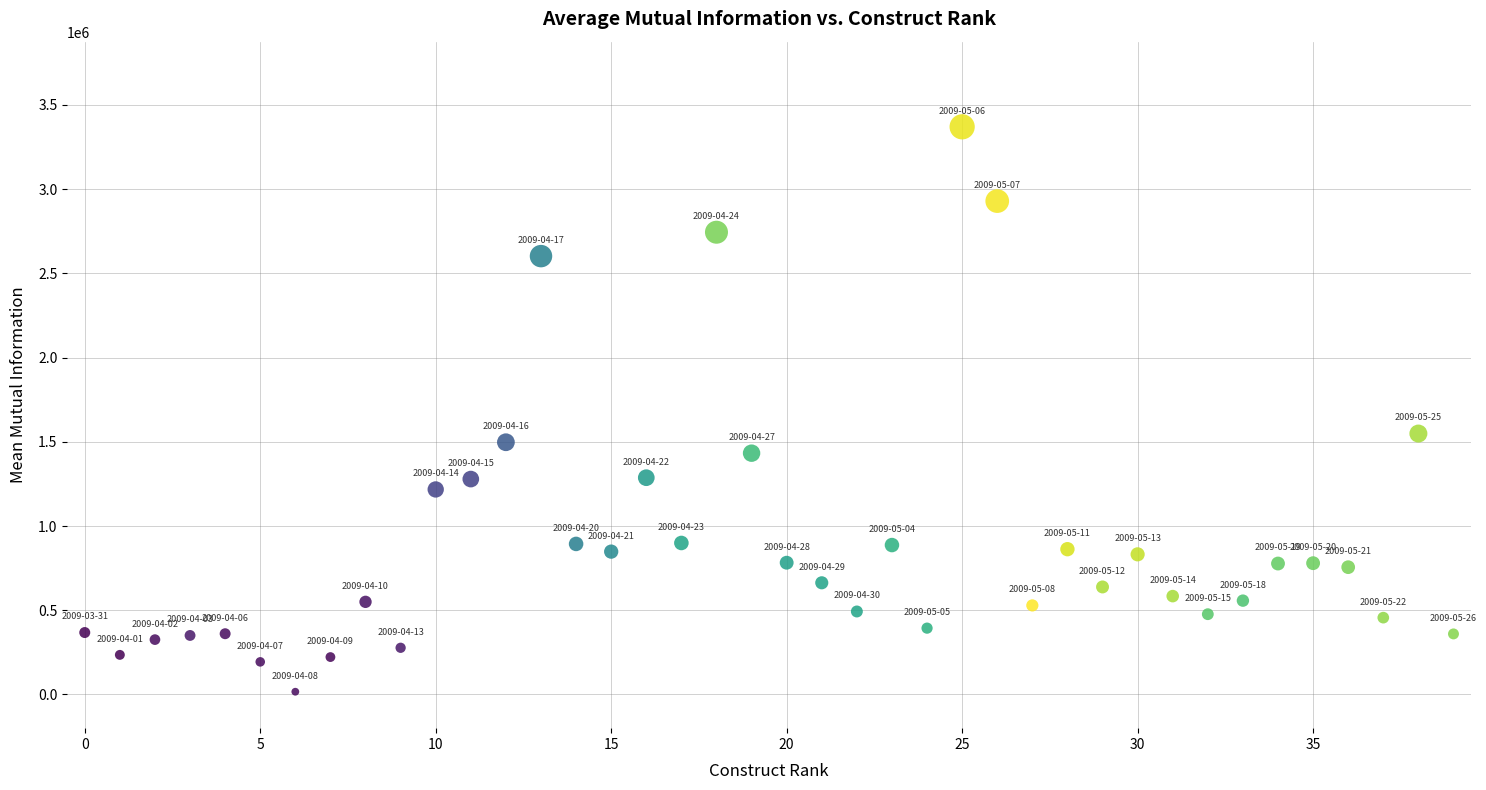

What is the range of Y values (max minus min)?

3353933